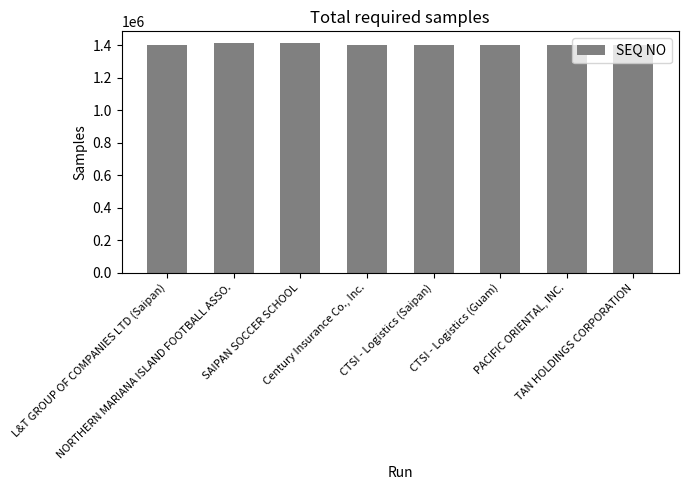

What is the difference between the values at TAN HOLDINGS CORPORATION and CTSI - Logistics (Saipan)?

261